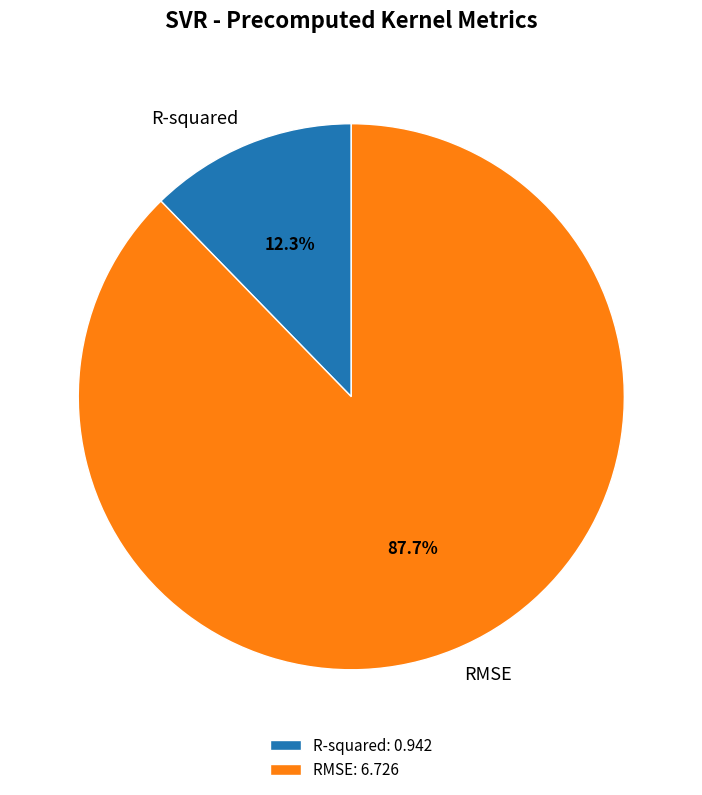

True or false: R-squared accounts for 4% of the total.

False